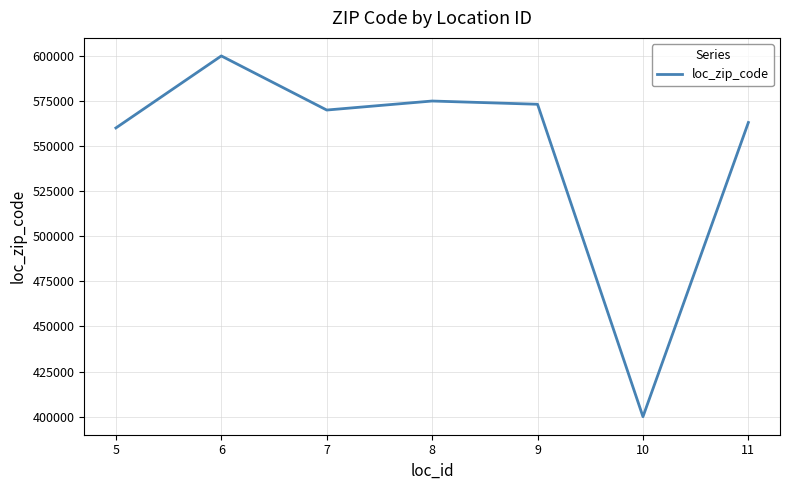

Reading left to right, transcribe all the data shown in this chart.

5=560076	6=600001	7=570001	8=575004	9=573201	10=400001	11=563101